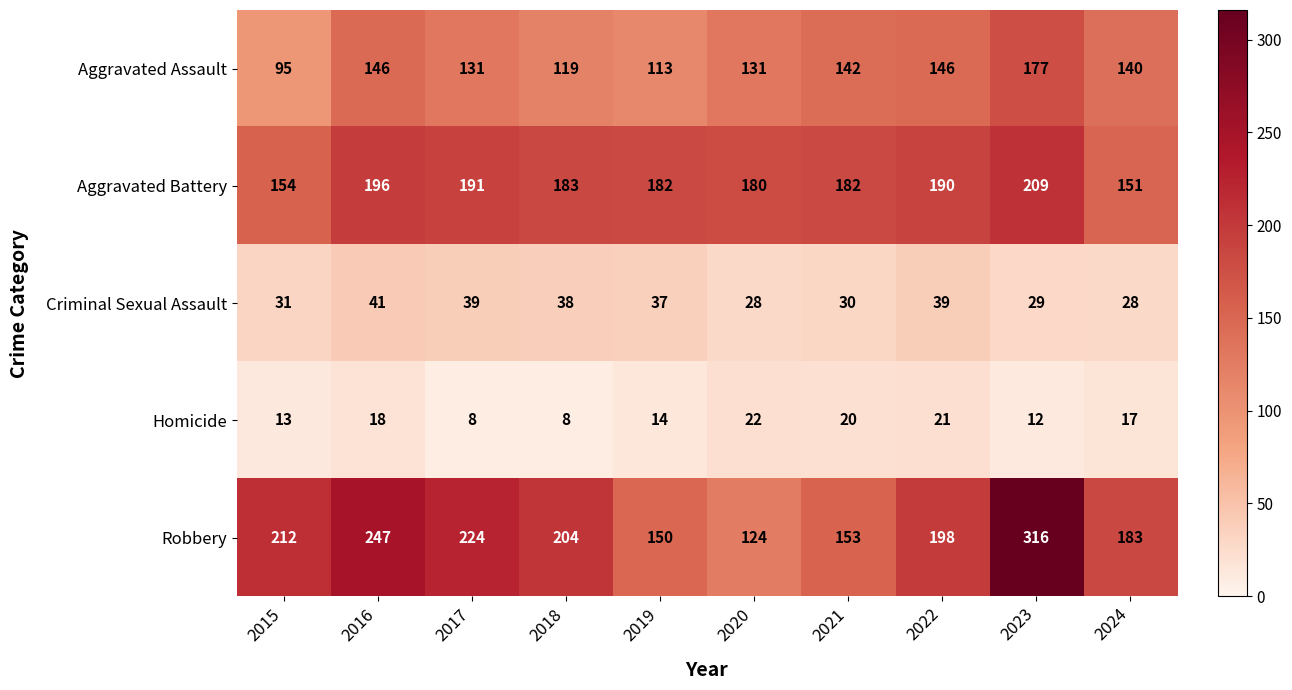

Which series has the widest spread of values?

Robbery